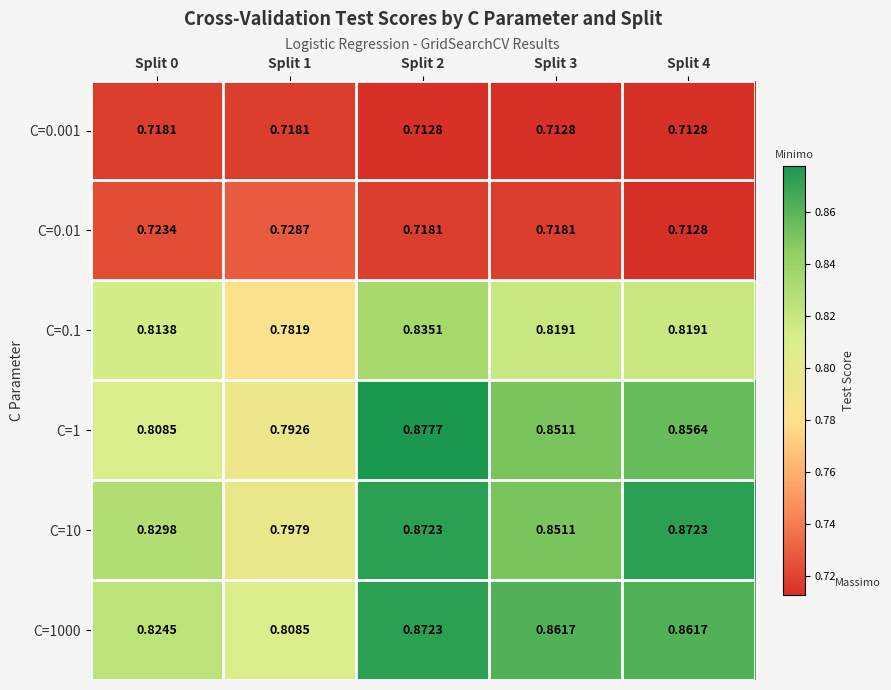

Is the value of C=1 at Split 2 greater than the value of C=0.001 at Split 2?

Yes